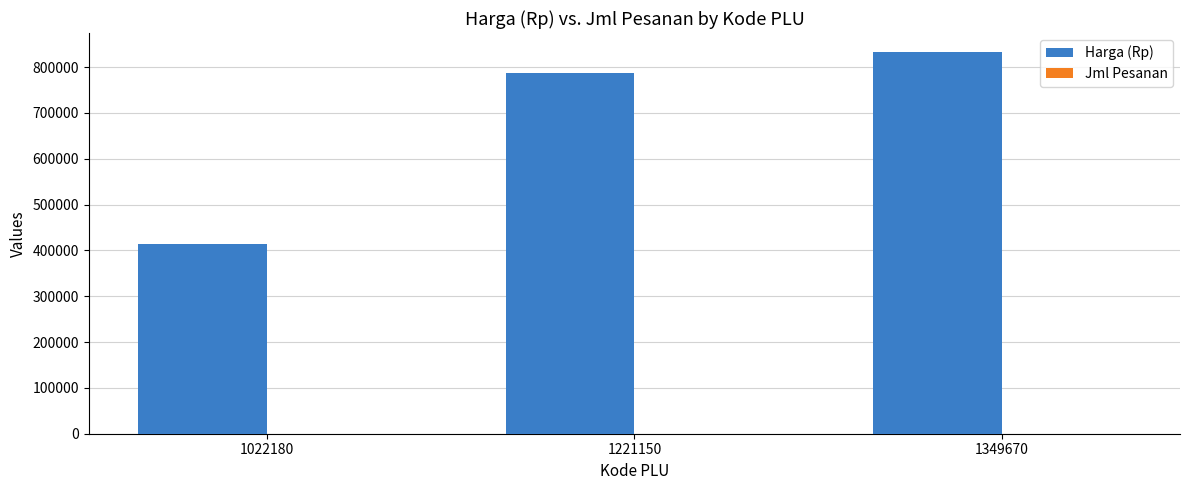

Which category has the highest value across all series?

1349670